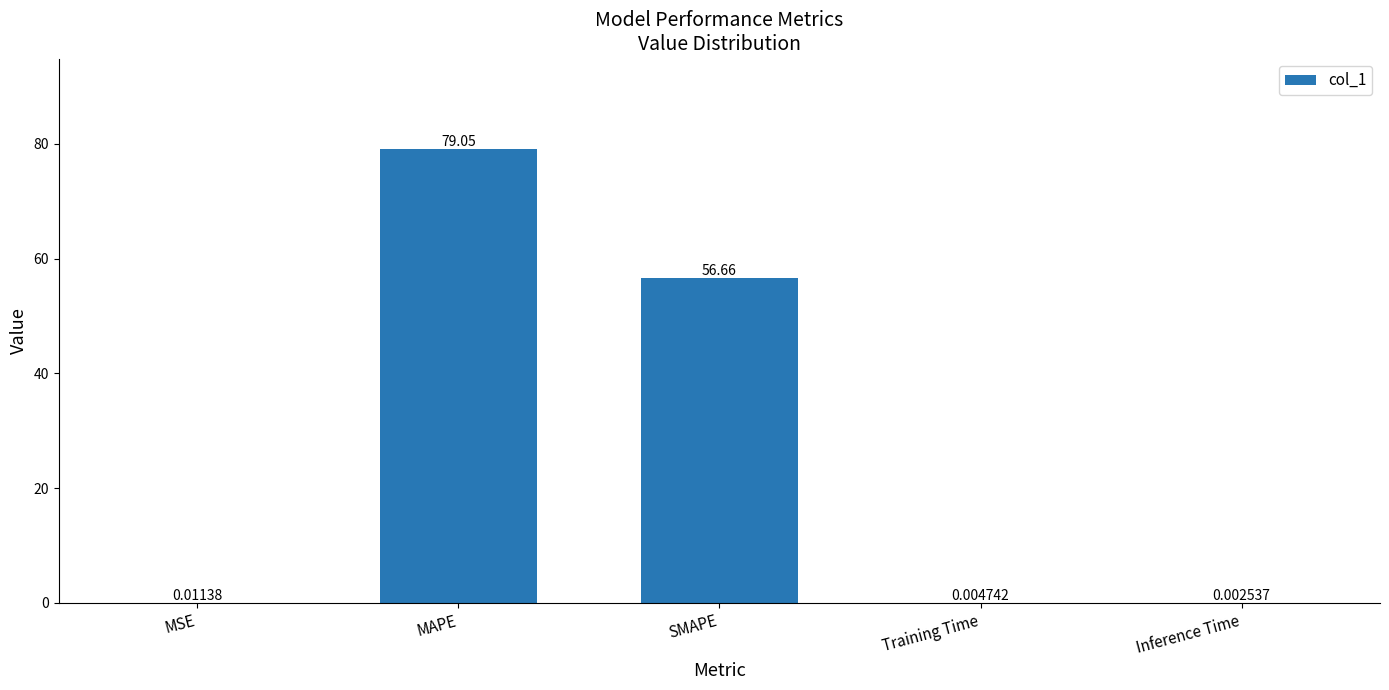

Where is the data nearest to the value 39?

SMAPE